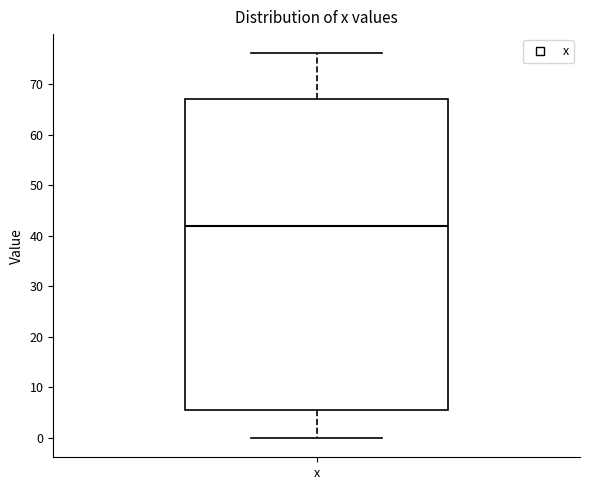

Where is the upper edge of the box for x on the y-axis? The values are not printed on the chart, so give them approximately, as read against the axis.

67